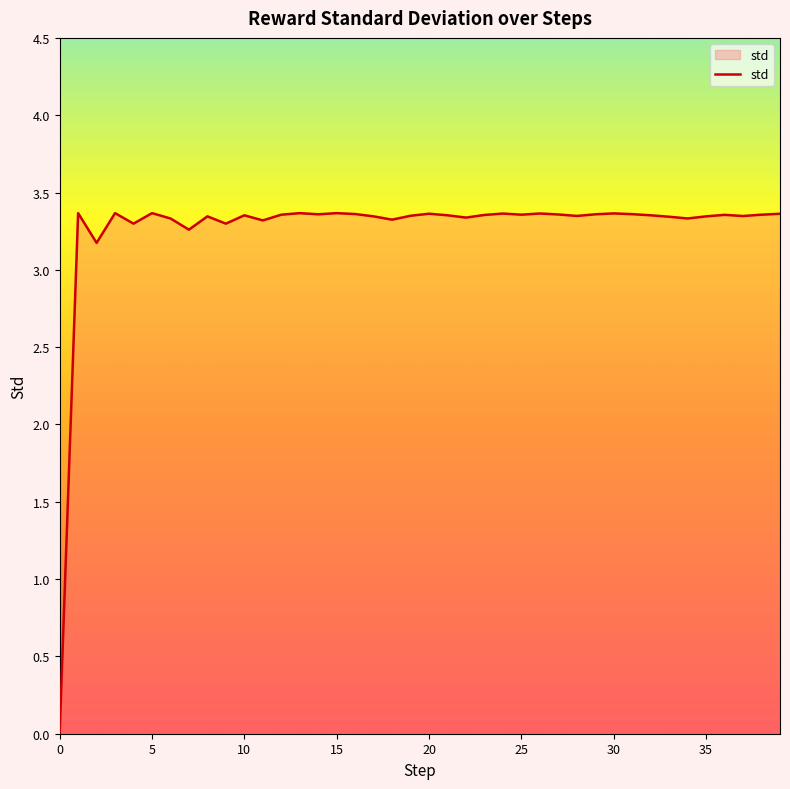

True or false: the data shows 5.8 at 10.

False